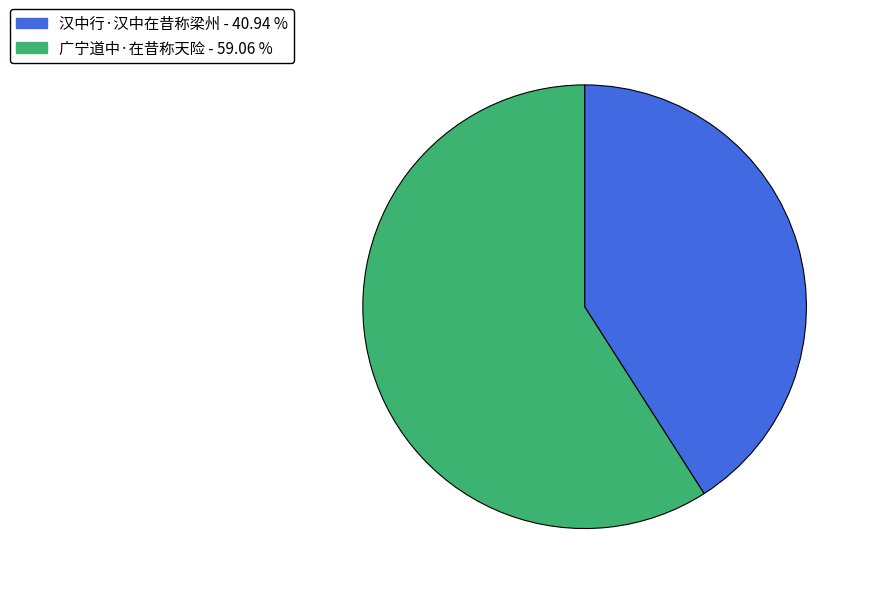

What is the ratio of the value at 广宁道中·在昔称天险 to the value at 汉中行·汉中在昔称梁州?

1.4